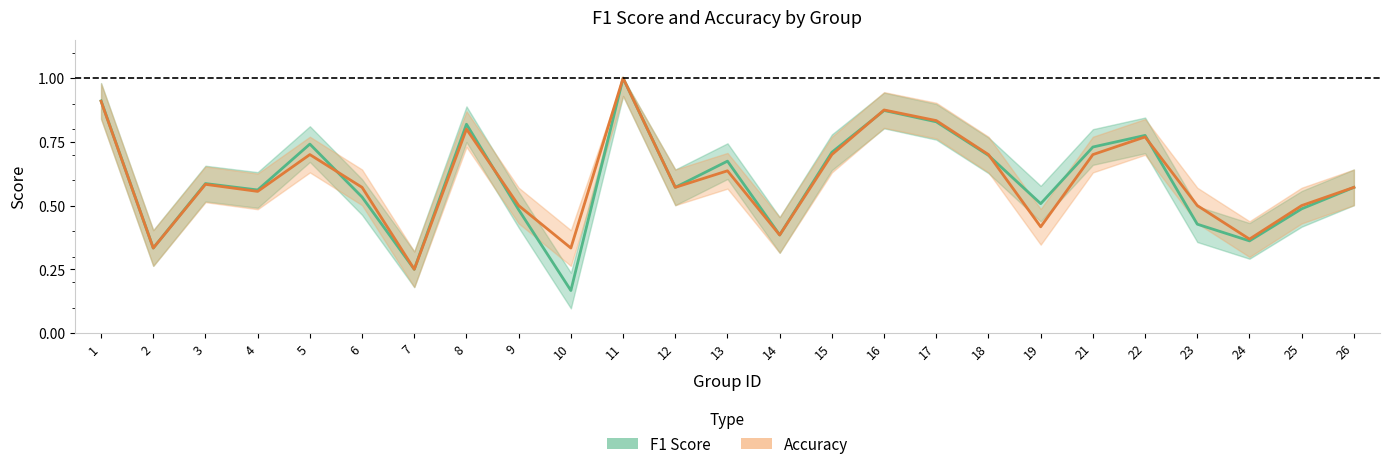

Where is the first local minimum for Accuracy?

2